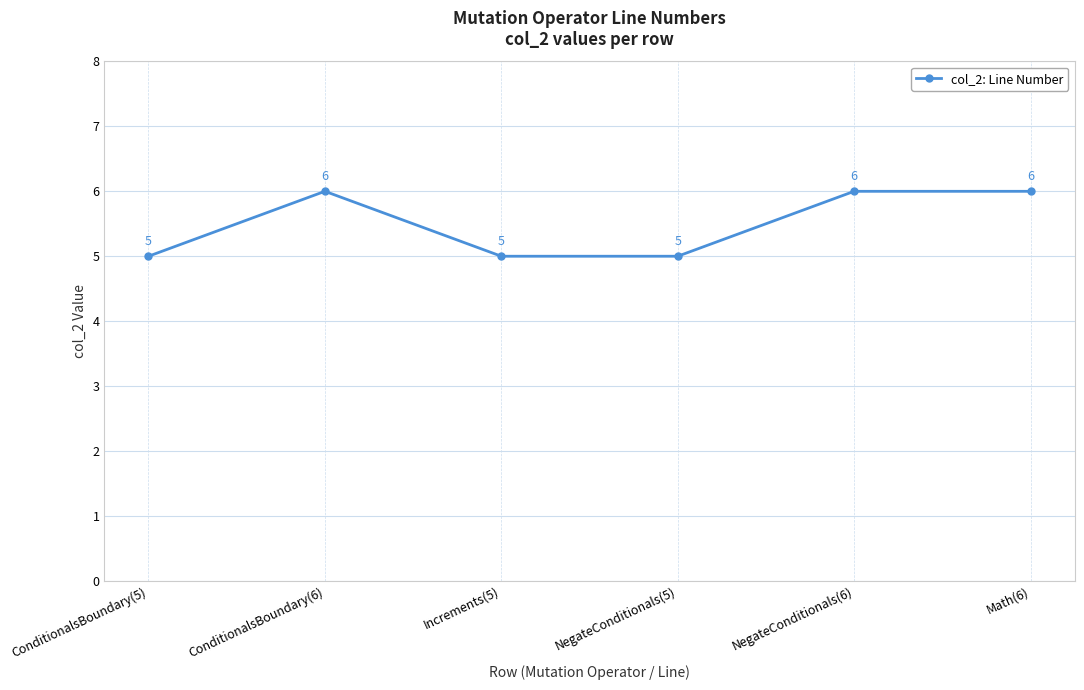

How many lines are shown in the chart?

1